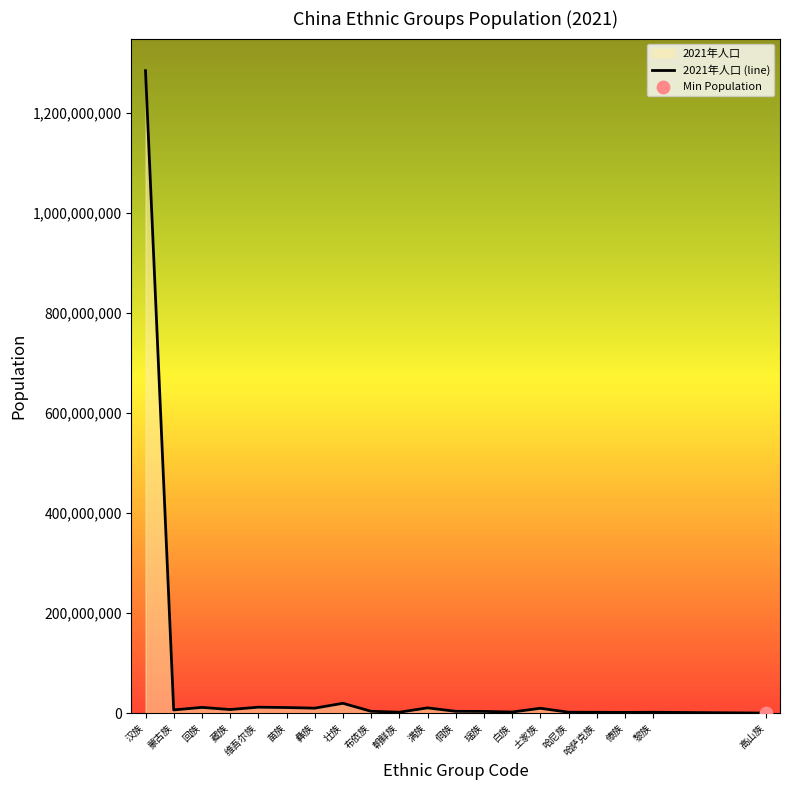

Which has a higher value, 哈尼族 or 回族?

回族